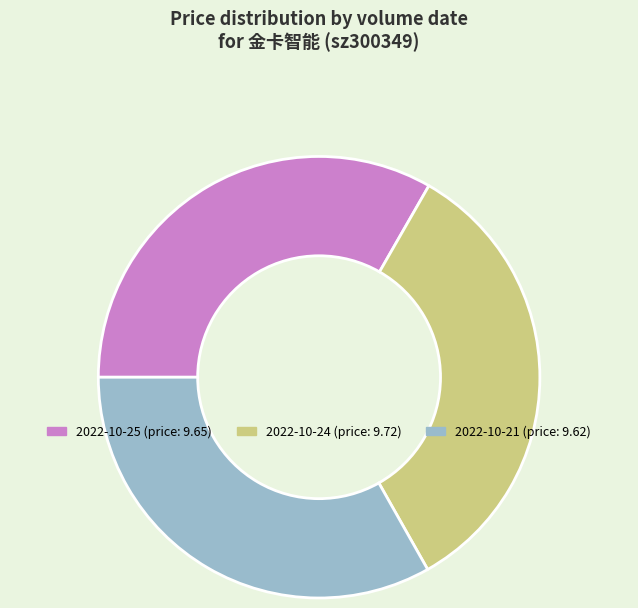

Does any single category account for the majority?

No